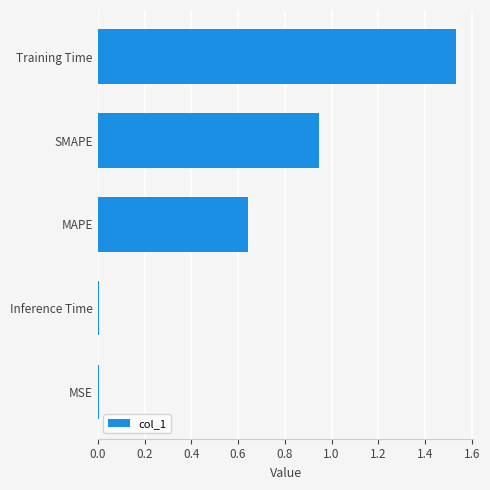

Which label corresponds to the largest value in the chart?

Training Time